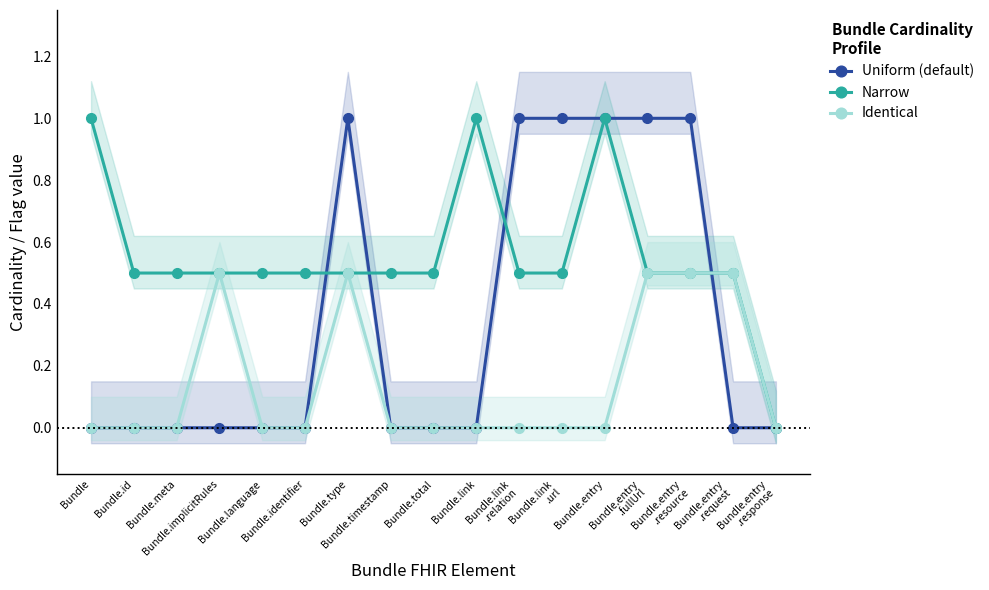

What is the difference between the Narrow values at Bundle.entry
.resource and Bundle.entry
.response?

0.5